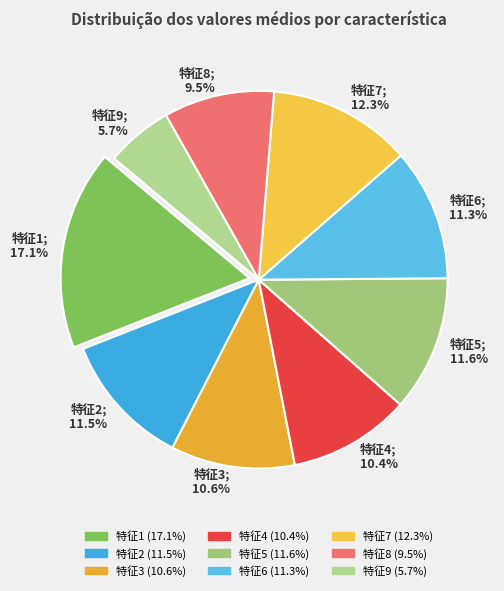

How many slices are in this pie chart?

9